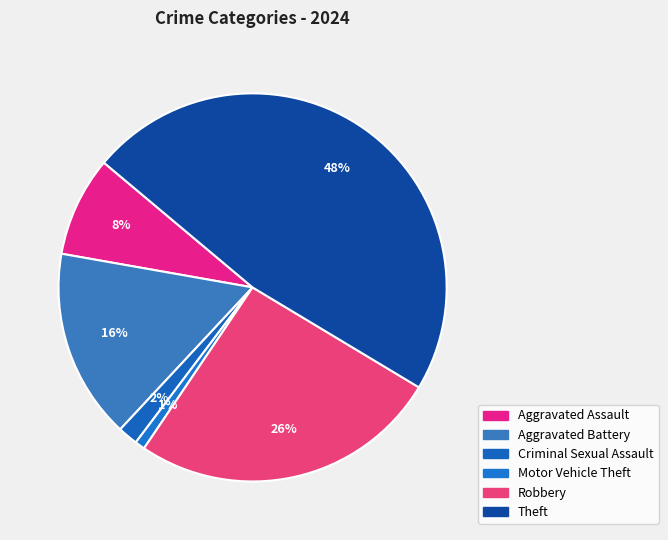

What is the largest slice in the pie chart?

Theft